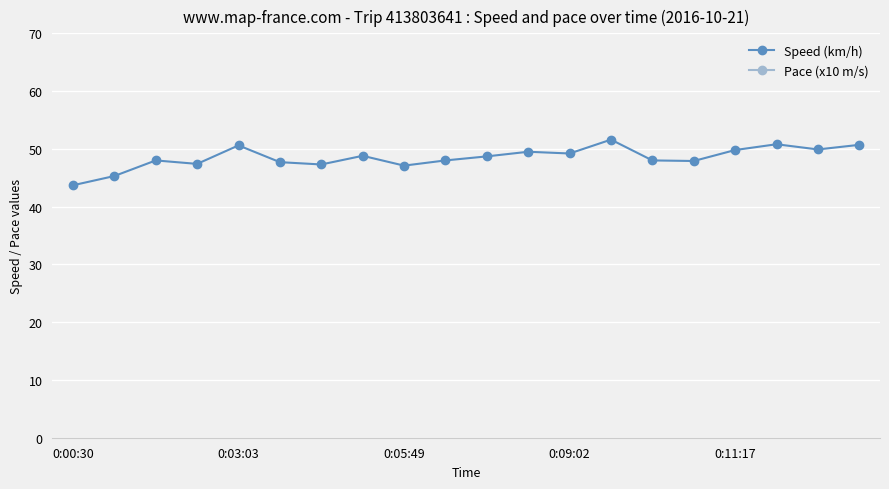

True or false: Speed (km/h) has more than 1 points higher than both neighbors.

True